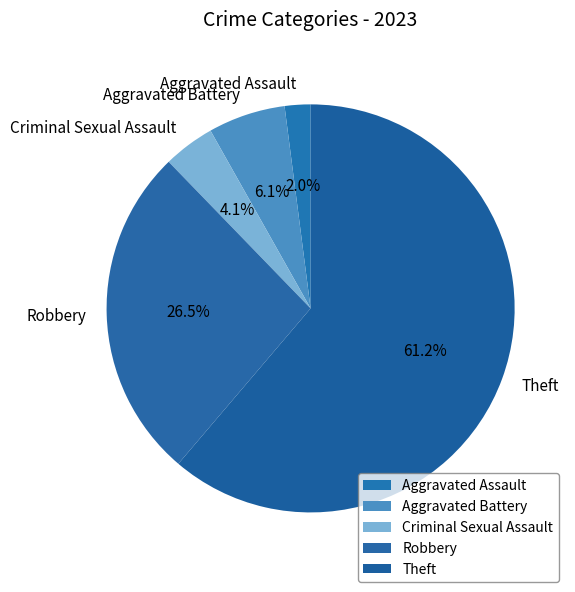

How many slices are in this pie chart?

5